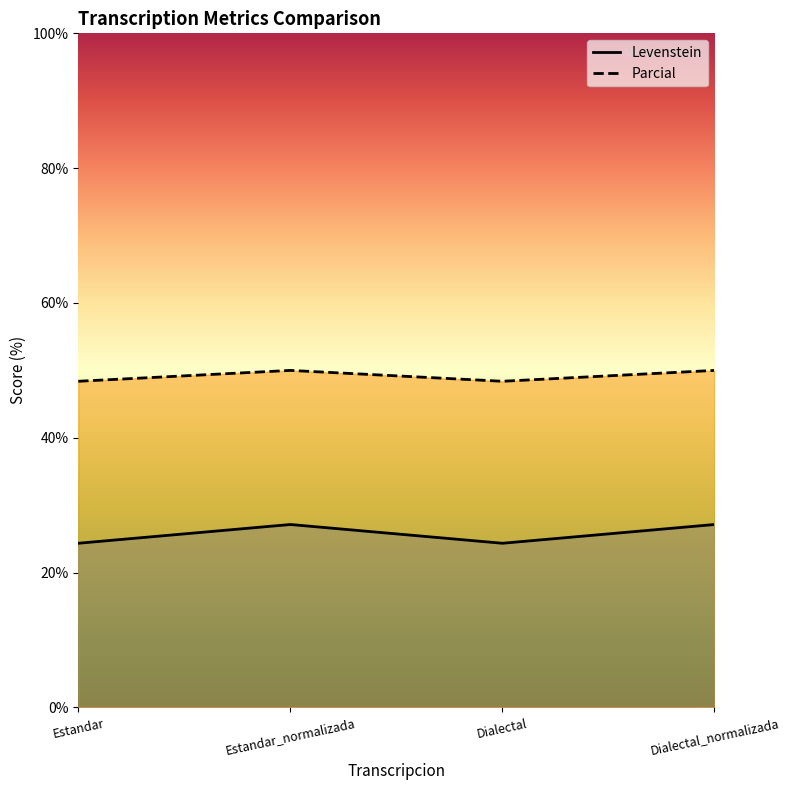

Where does the Levenstein series first go above 27?

Estandar_normalizada